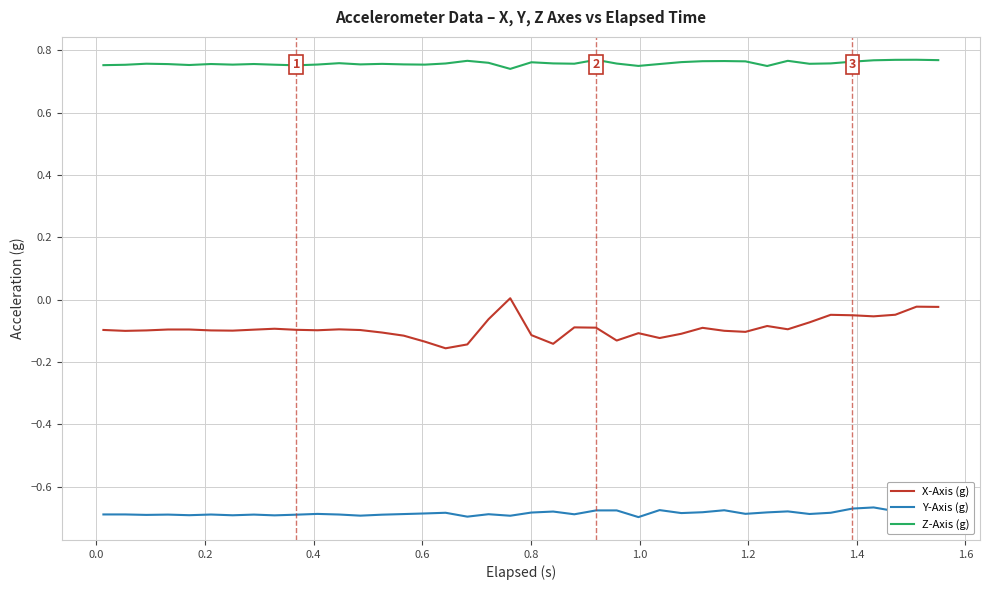

True or false: X-Axis (g) and Z-Axis (g) cross at least once.

False